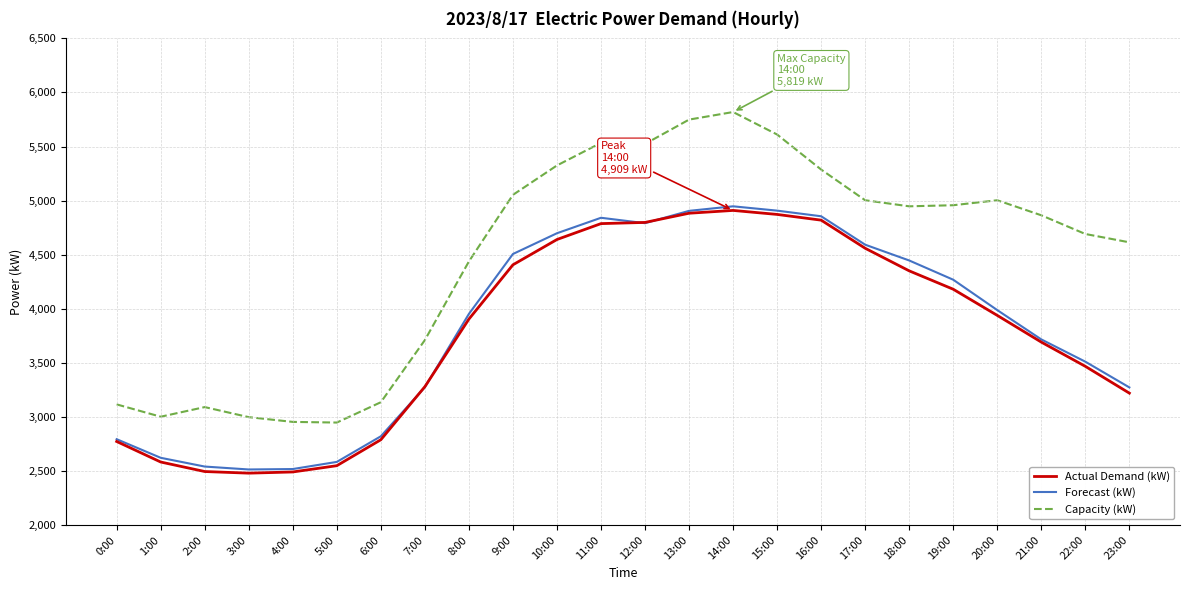

What is the smallest value displayed?

2479